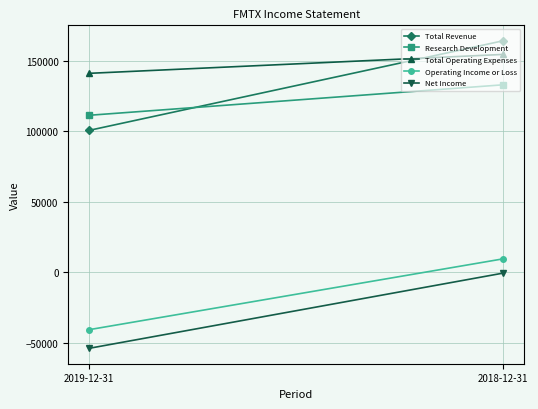

What is the approximate value of Research Development at 2019-12-31?

111300